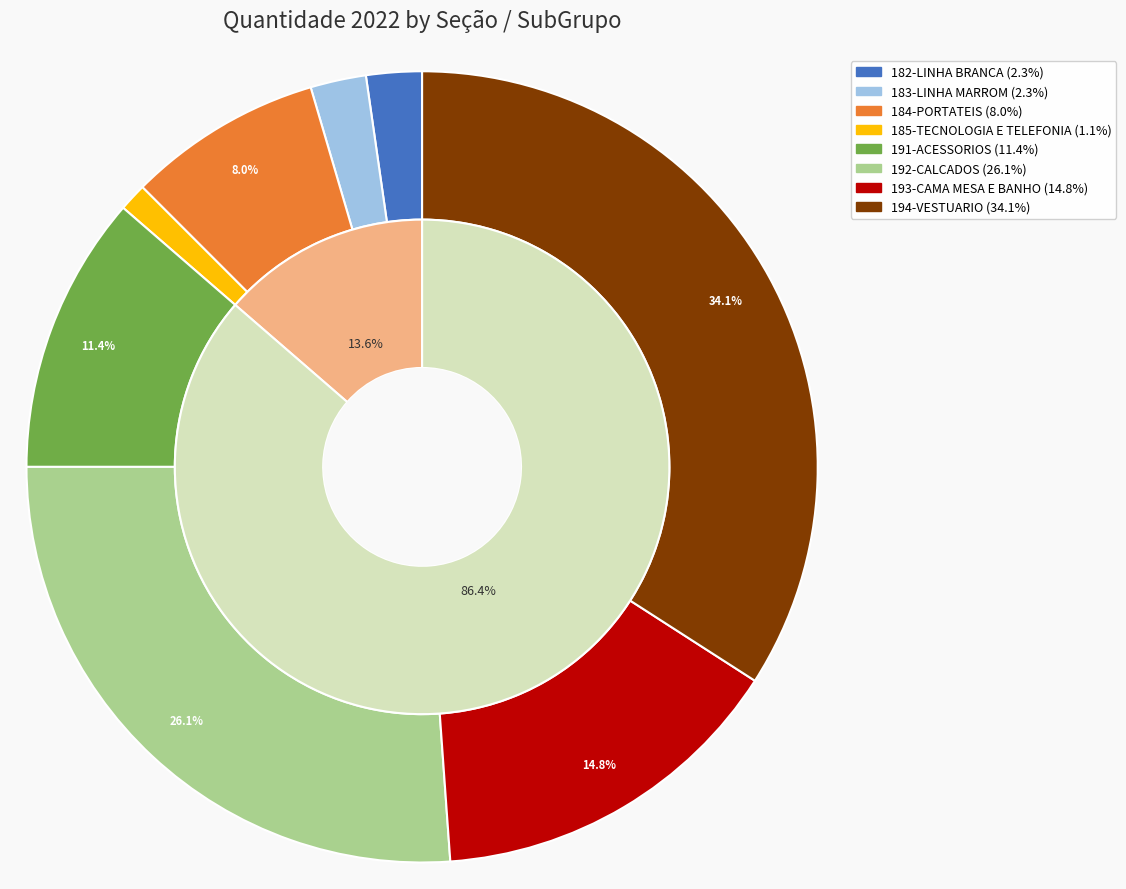

Which category has the smallest portion of the pie?

185-TECNOLOGIA E TELEFONIA